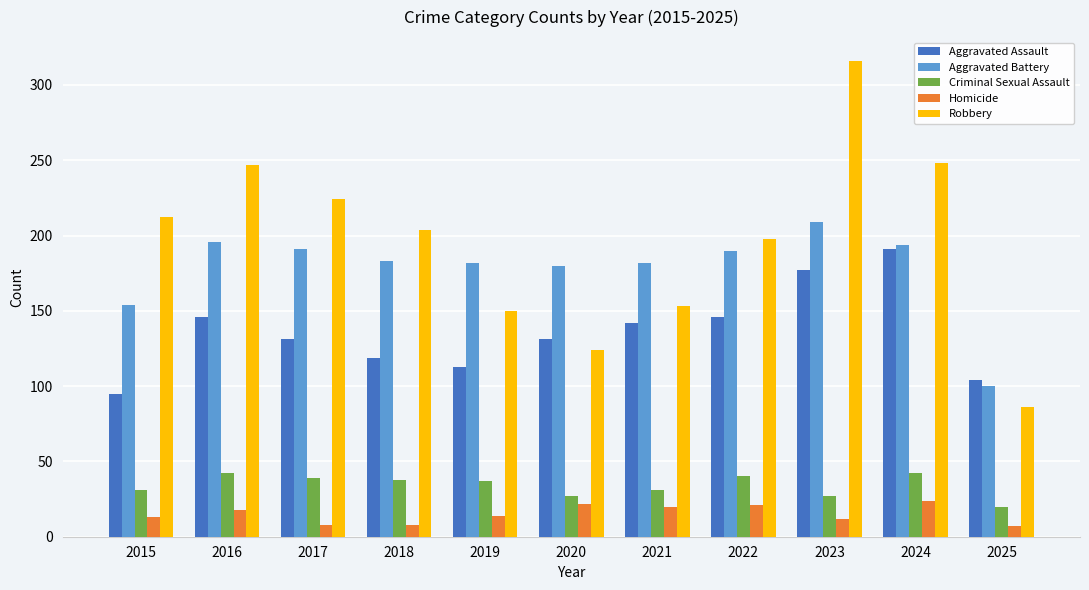

At which label does Aggravated Assault first exceed 131?

2016